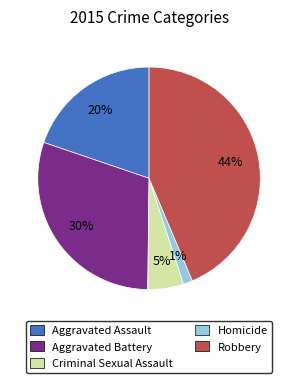

What percentage is the Aggravated Assault slice, to the nearest percent?

20%